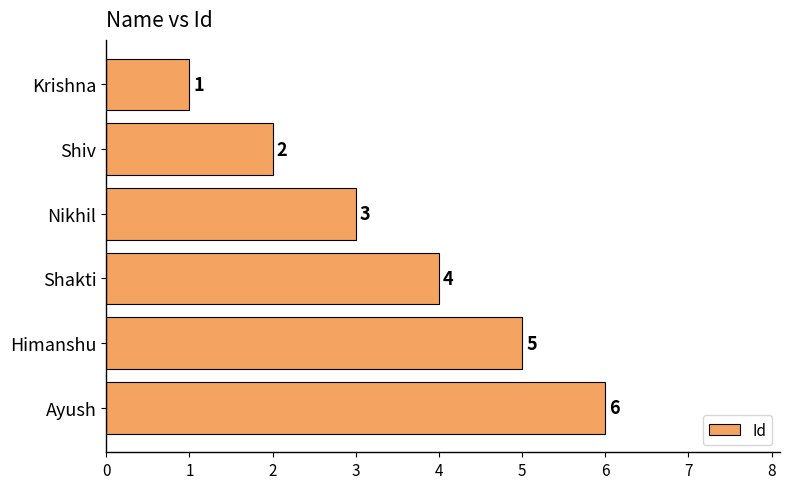

Read the value at Ayush.

6